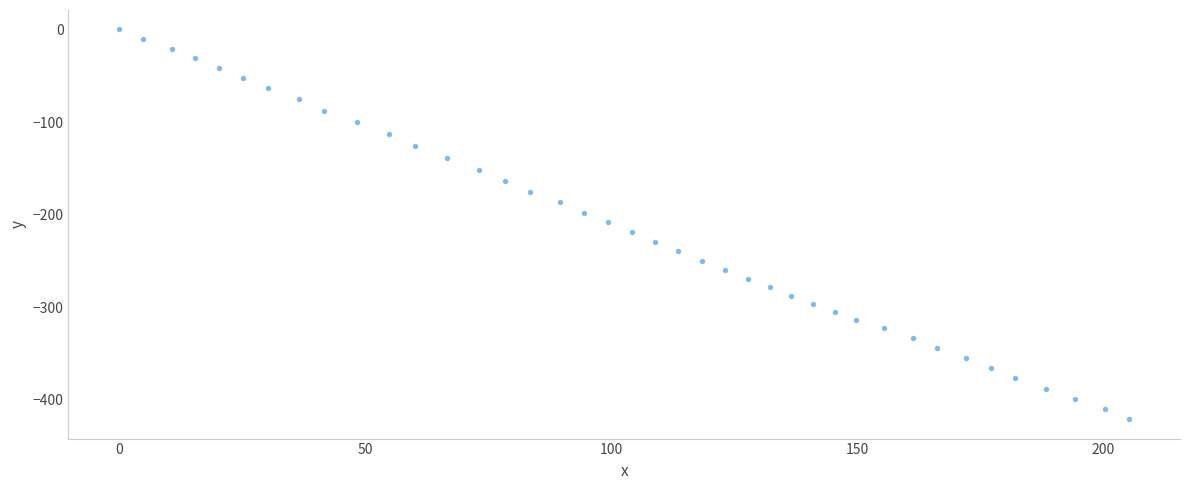

What is the range of Y values (max minus min)?

420.7